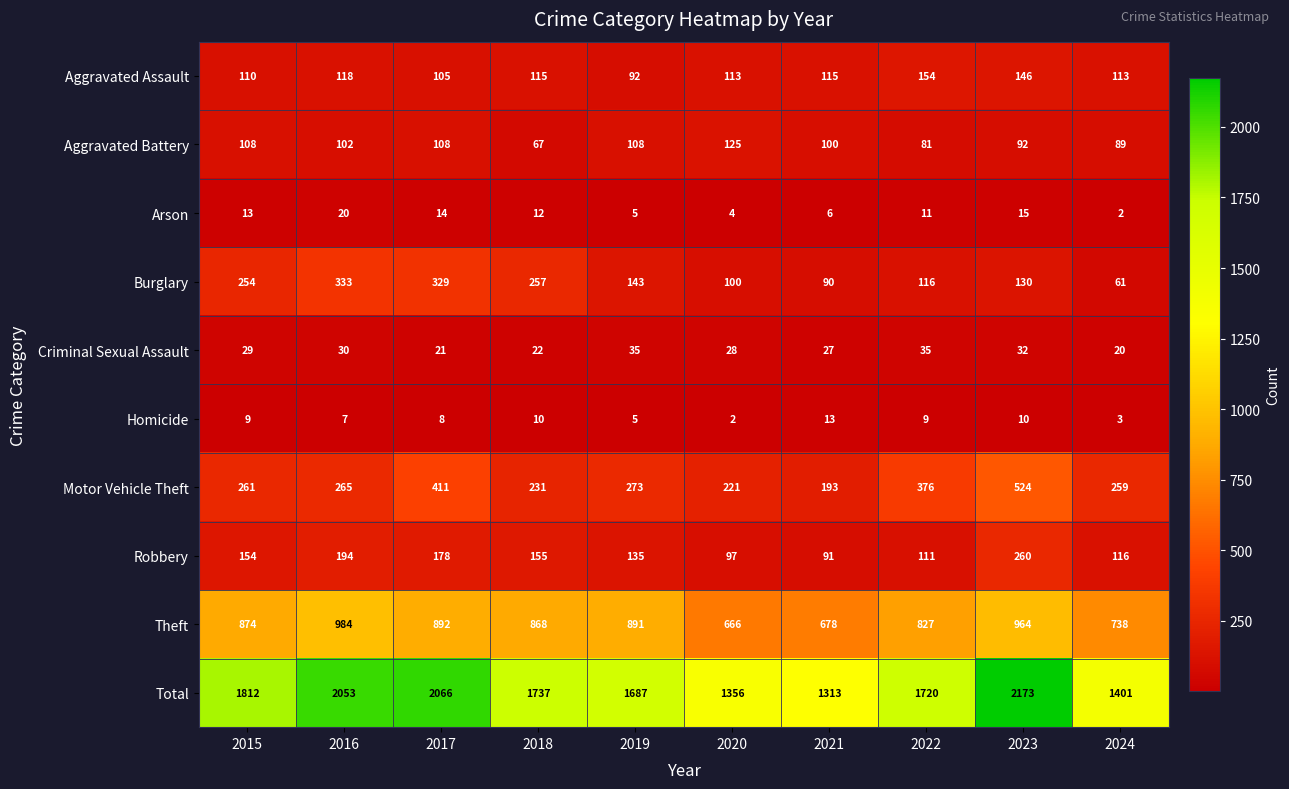

List the labels in order of Burglary value, largest first.

2016, 2017, 2018, 2015, 2019, 2023, 2022, 2020, 2021, 2024